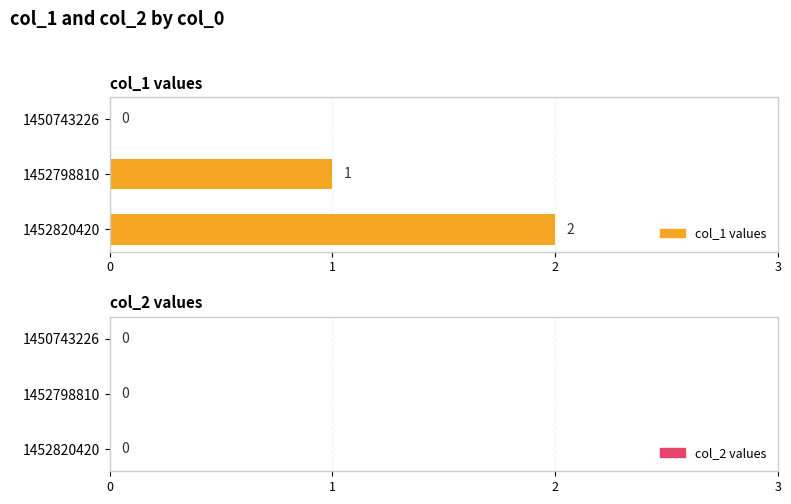

Where is the data nearest to the value 1?

1452798810